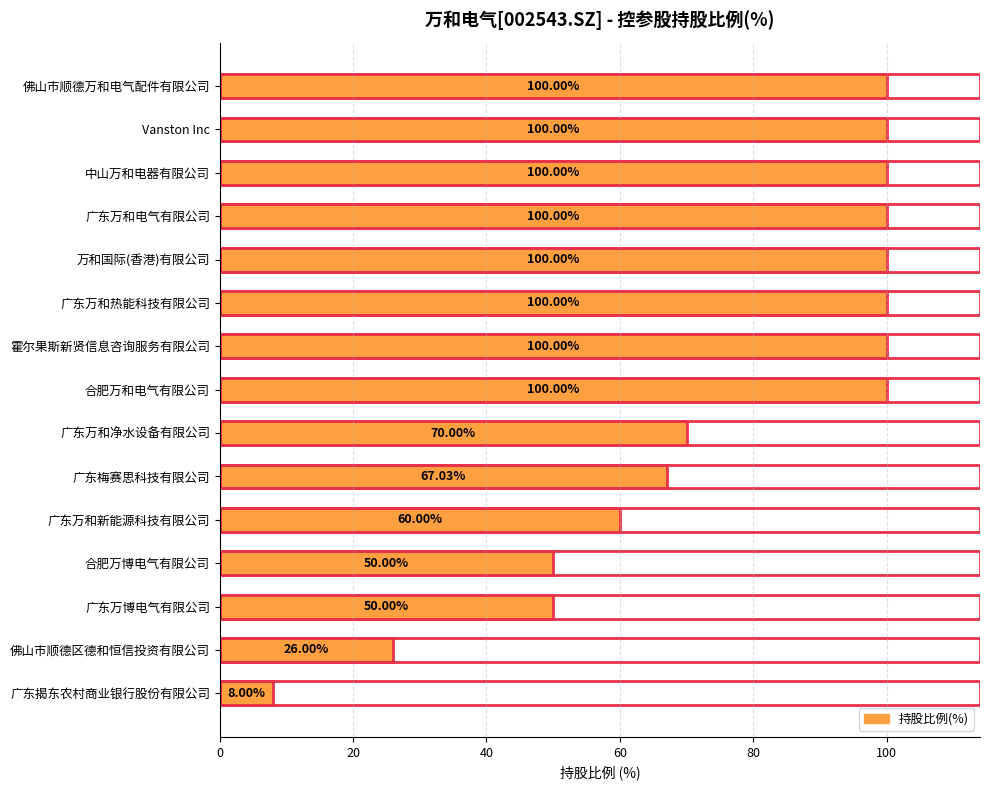

Approximately how many times larger is the value at 万和国际(香港)有限公司 compared to 合肥万和电气有限公司?

1.0